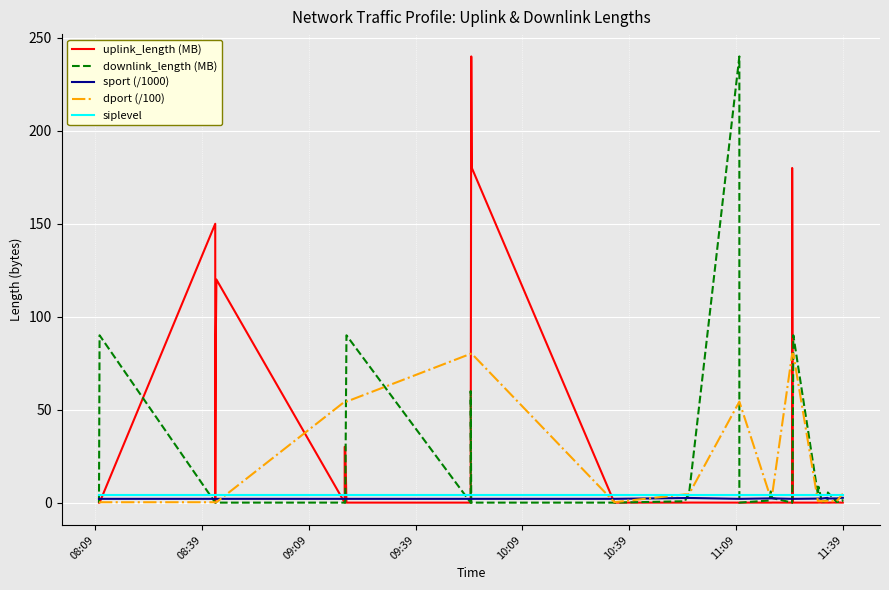

What is the average value of the uplink_length (MB) series?

25.5